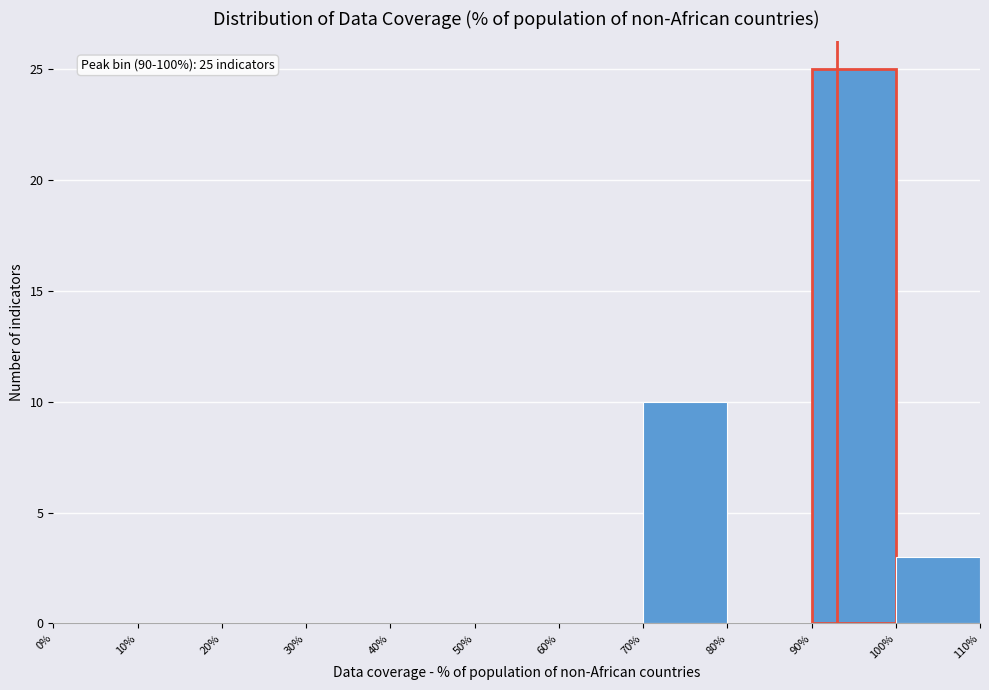

Which range on the x-axis has the tallest bar?

90% to 100%